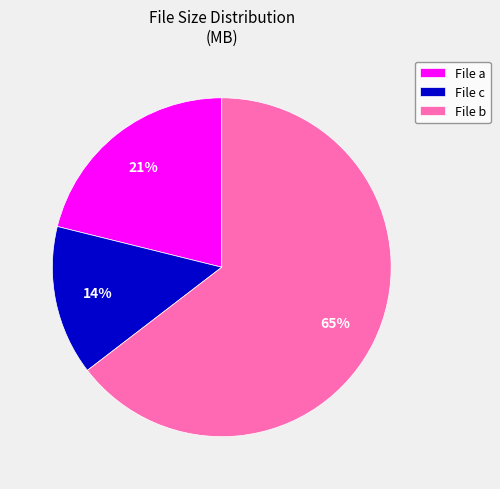

To the nearest percent, what is the difference between the File c and File a slice percentages?

7%